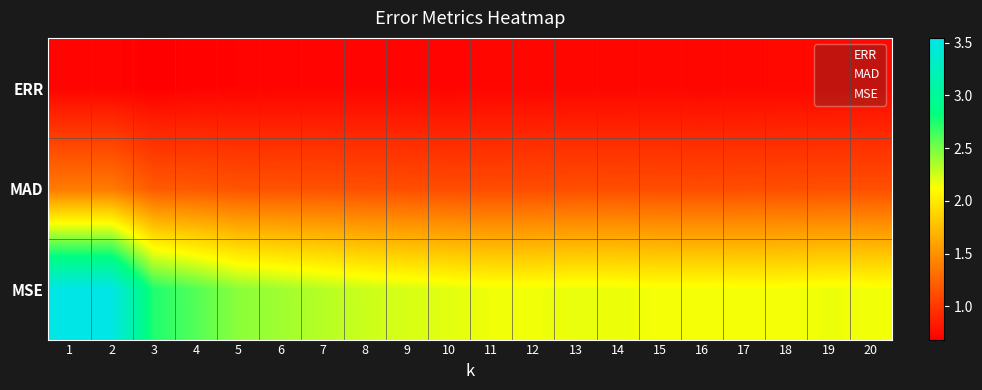

Reading left to right, what are all the values shown in this chart?

ERR: 1=0.7	2=0.7	3=0.7	4=0.7	5=0.7	6=0.7	7=0.7	8=0.7	9=0.7	10=0.7	11=0.7	12=0.7	13=0.7	14=0.7	15=0.7	16=0.7	17=0.7	18=0.7	19=0.7	20=0.7
MAD: 1=1.4	2=1.4	3=1.2	4=1.2	5=1.2	6=1.2	7=1.1	8=1.1	9=1.1	10=1.1	11=1.1	12=1.1	13=1.1	14=1.1	15=1.1	16=1.1	17=1.1	18=1.1	19=1.1	20=1.1
MSE: 1=3.5	2=3.5	3=2.7	4=2.6	5=2.4	6=2.4	7=2.3	8=2.3	9=2.2	10=2.2	11=2.2	12=2.2	13=2.2	14=2.2	15=2.1	16=2.1	17=2.1	18=2.1	19=2.2	20=2.2